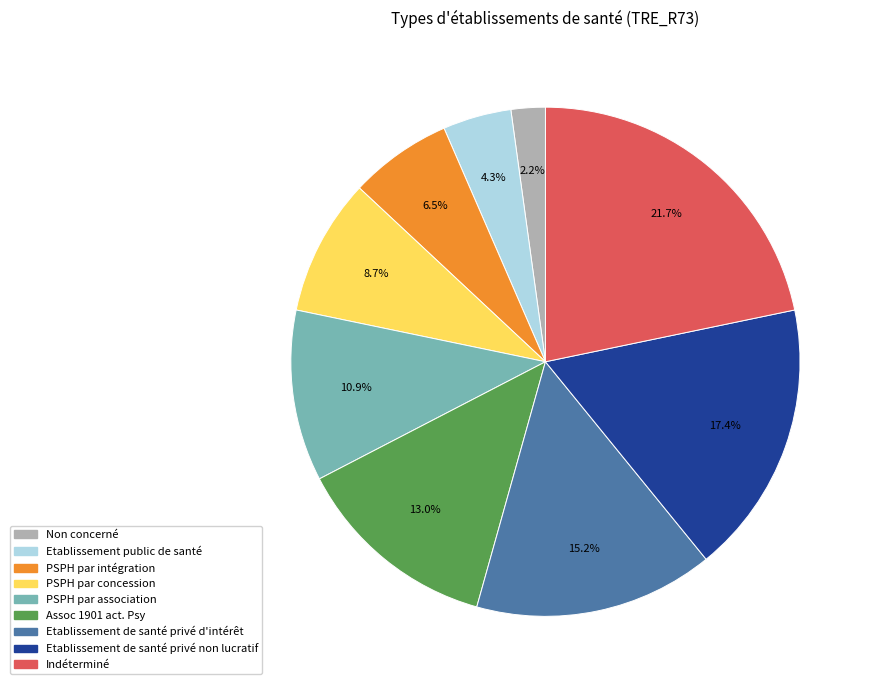

How many slices are in this pie chart?

9